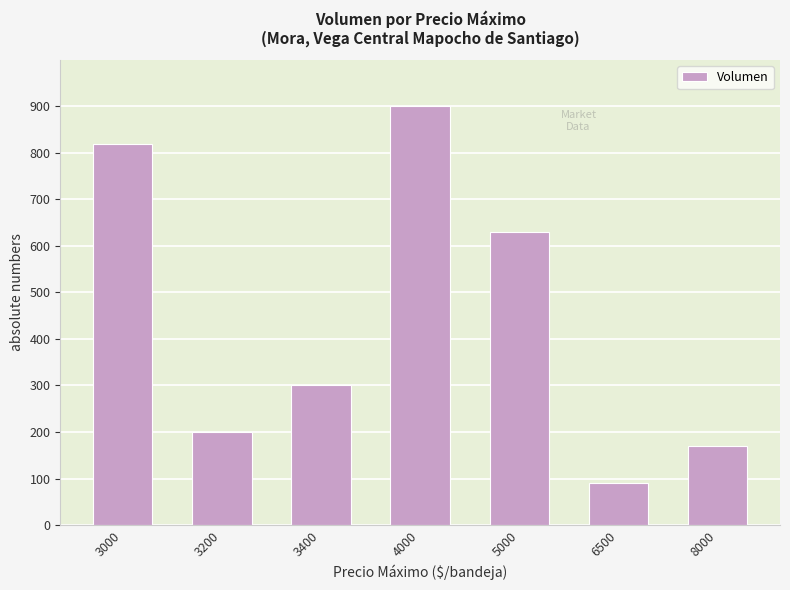

Reading right to left, extract all data points from this chart.

8000=170	6500=90	5000=630	4000=900	3400=300	3200=200	3000=820